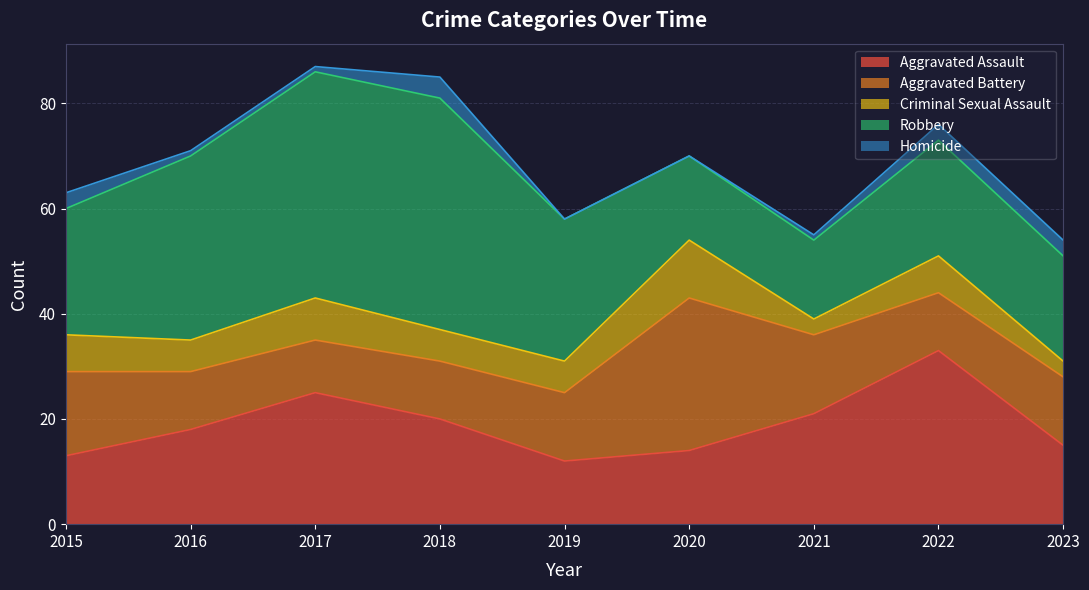

Does the chart display data point markers on the line(s)?

No